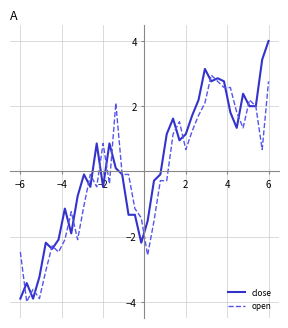

Which series has the widest spread of values?

close